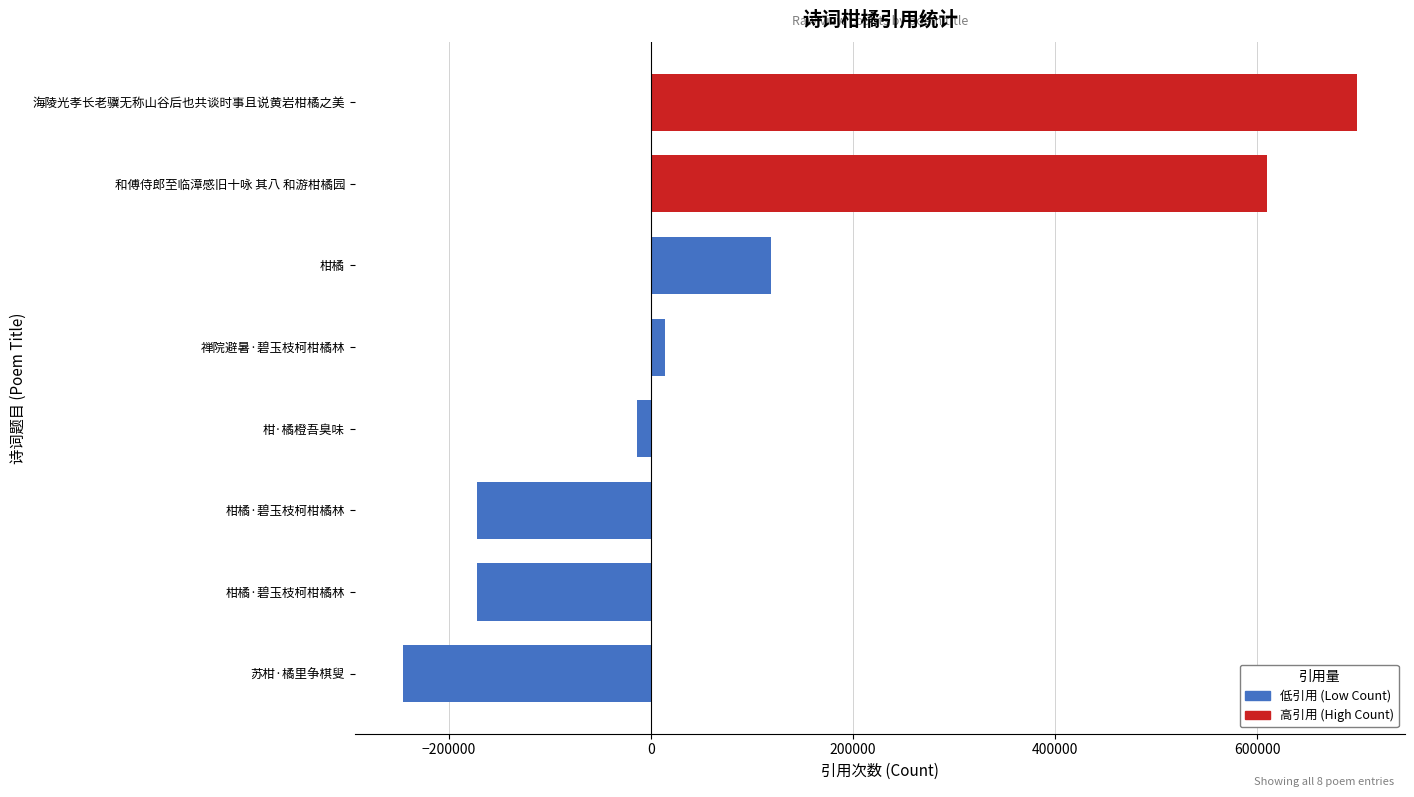

How many data points are less than 13502?

4